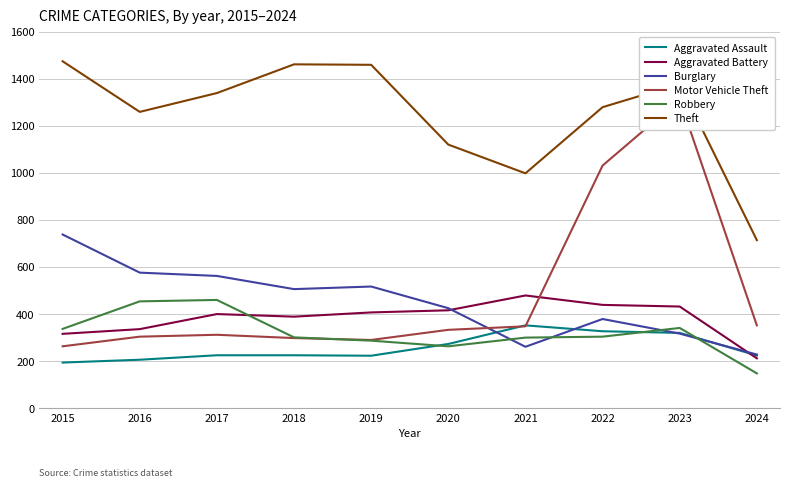

List the labels in order of Theft value, smallest first.

2024, 2021, 2020, 2016, 2022, 2017, 2023, 2019, 2018, 2015